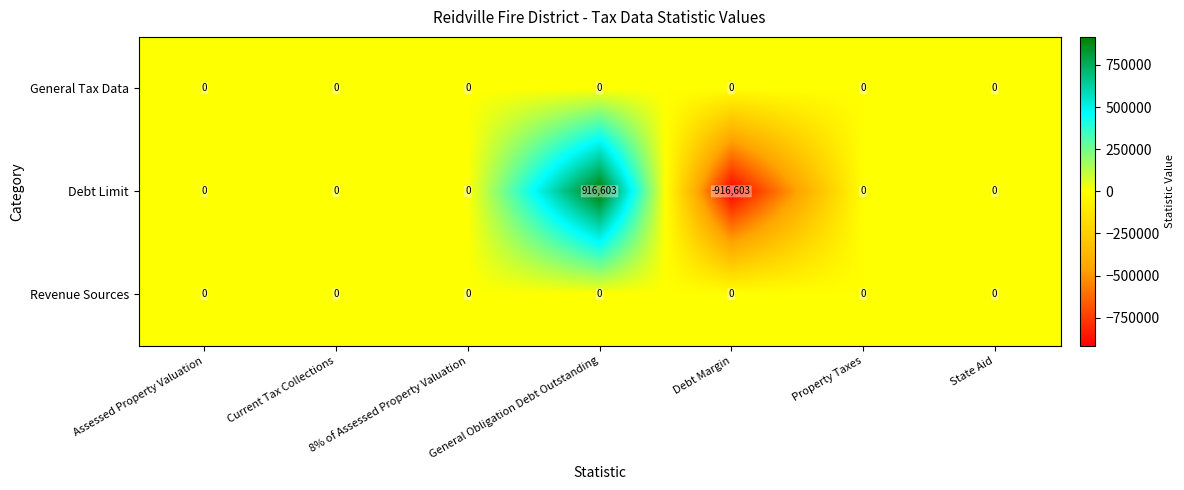

At which category does the chart reach its peak across all series?

General Obligation Debt Outstanding